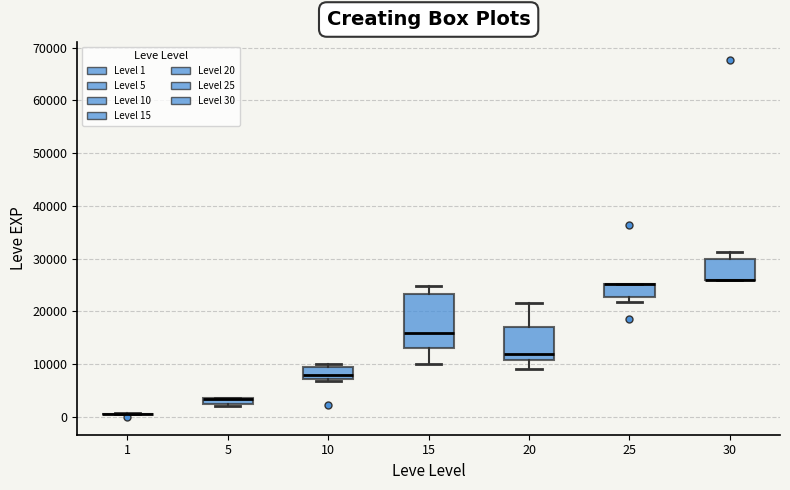

Where does the upper whisker of the box at x = 20 end on the y-axis? The values are not printed on the chart, so give them approximately, as read against the axis.

22000